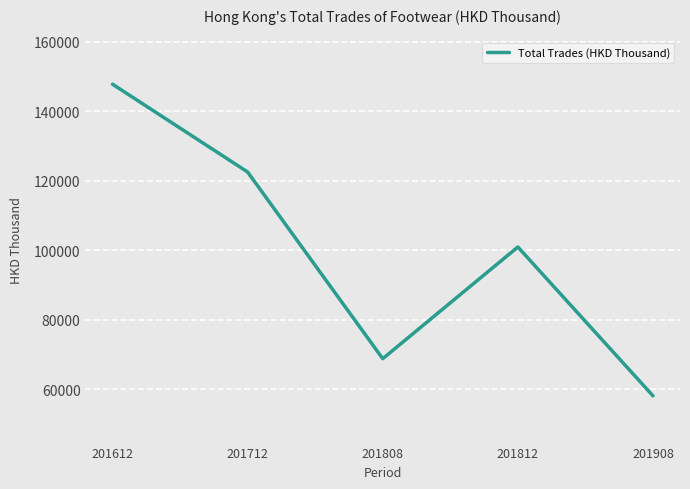

Count the number of categories in the chart.

5